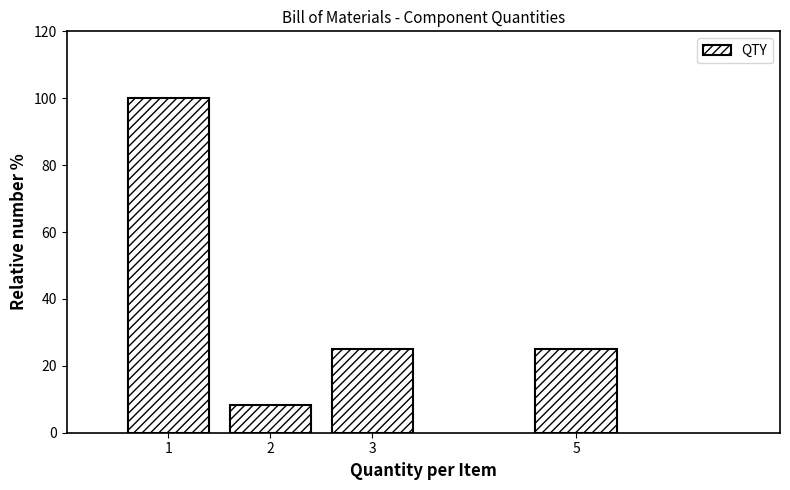

Reading left to right, transcribe all the data shown in this chart.

1=100.0	2=8.3	3=25.0	5=25.0